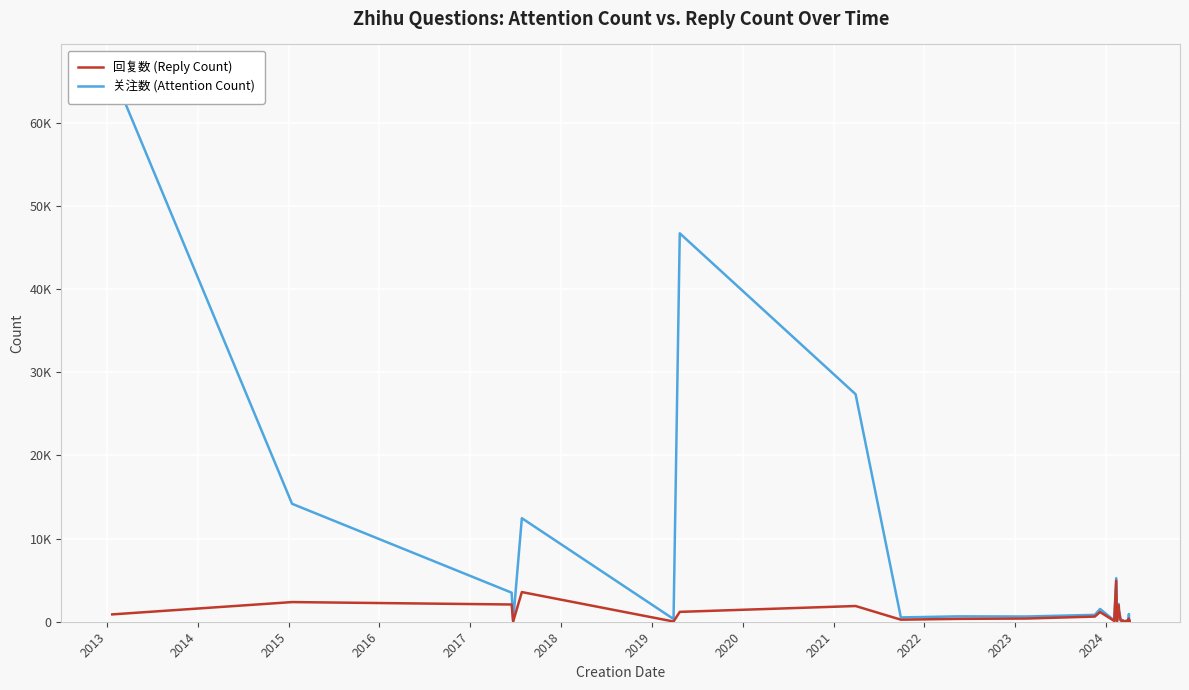

What is the difference between the maximum and minimum values in the 关注数 (Attention Count) series?

66073